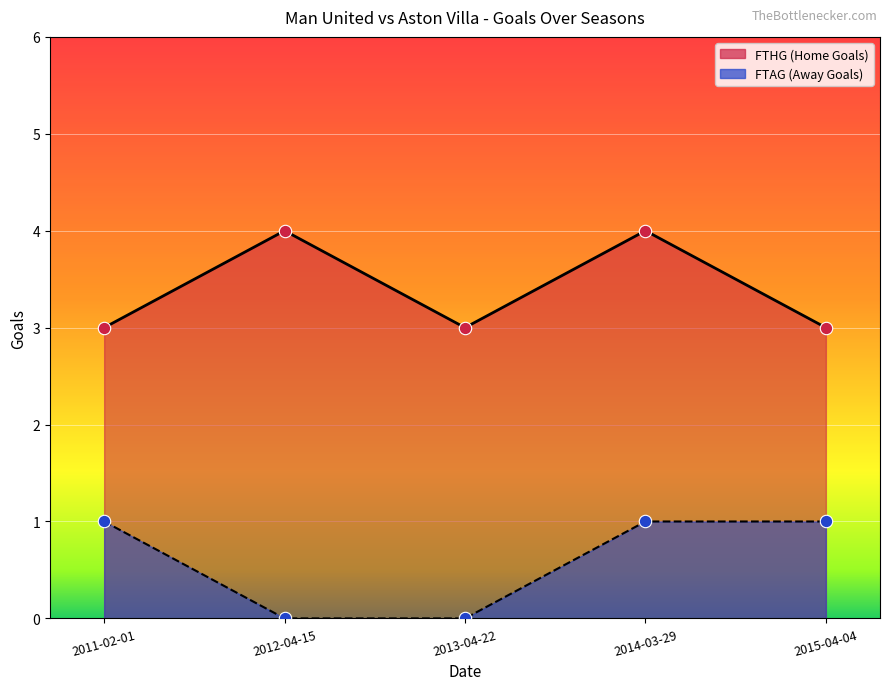

Which series contains the highest Y value?

FTHG